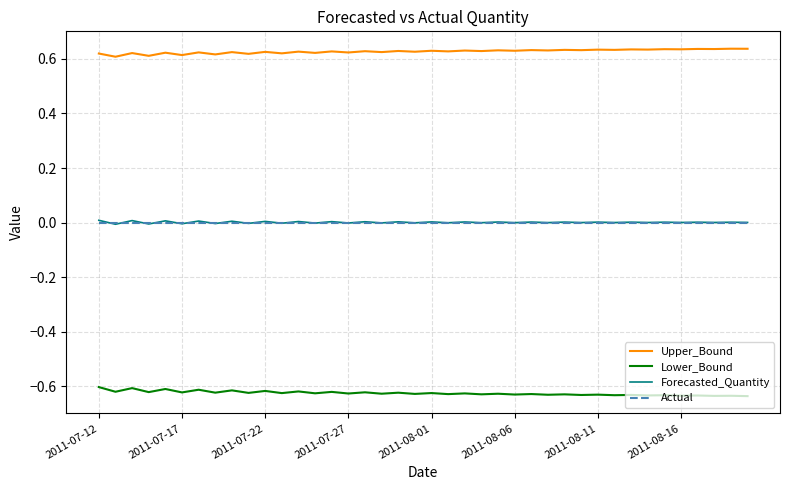

In Lower_Bound, how many points are lower than both neighbors (excluding endpoints)?

19